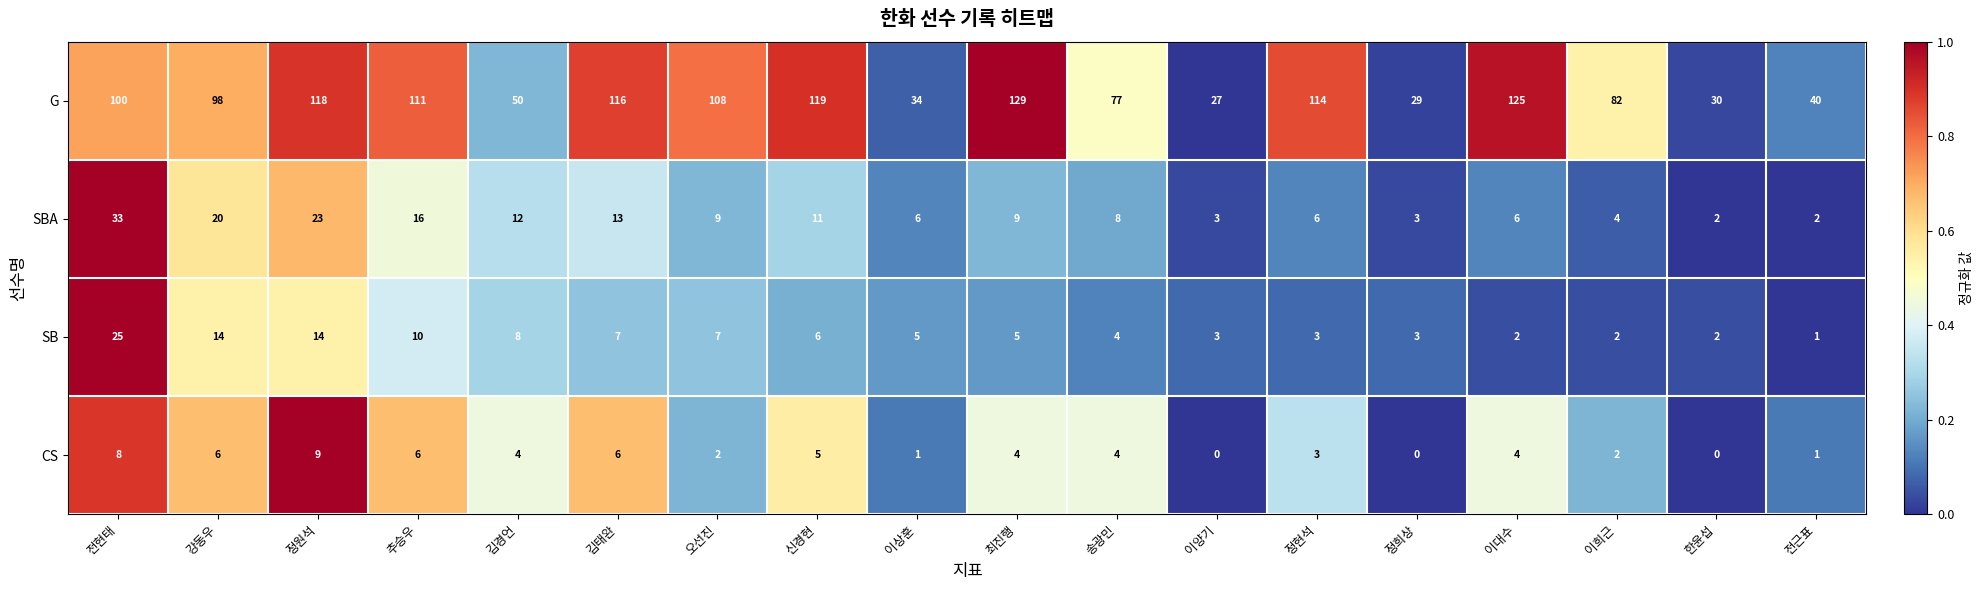

Is it true that SBA equals 3 at 전근표?

False